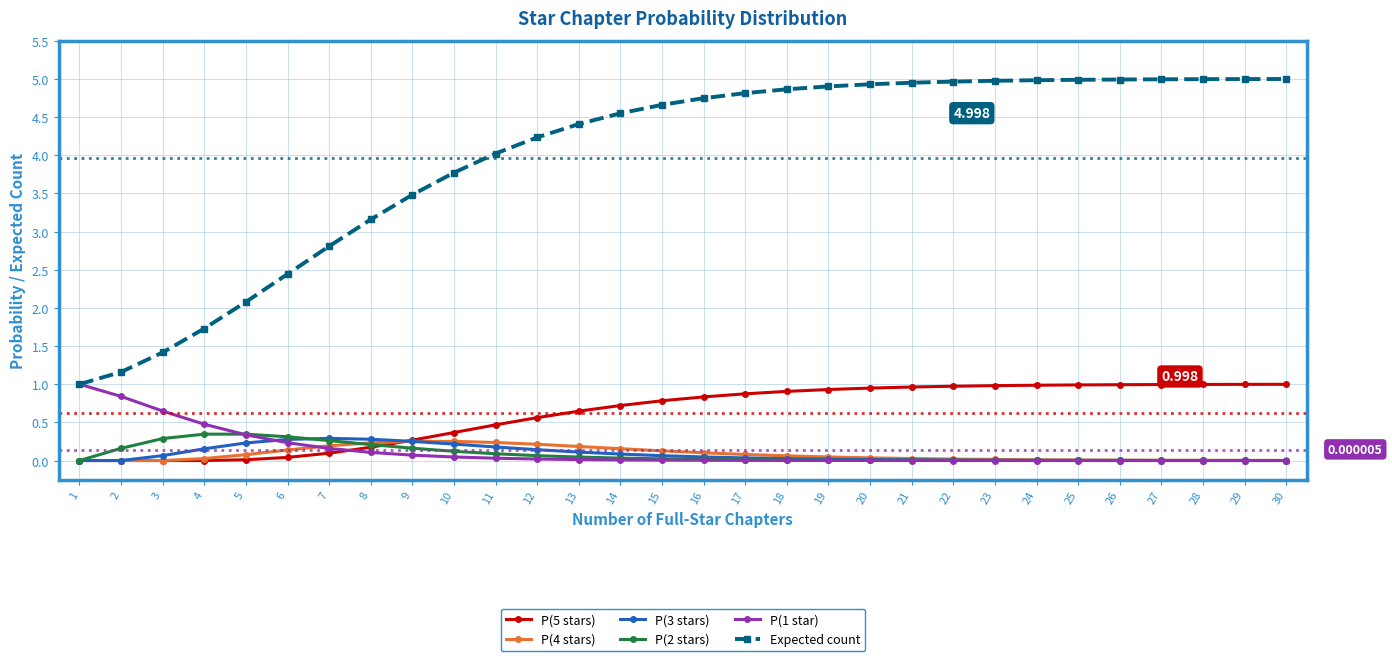

What are all the series names shown in the legend?

P(5 stars), P(4 stars), P(3 stars), P(2 stars), P(1 star), Expected count